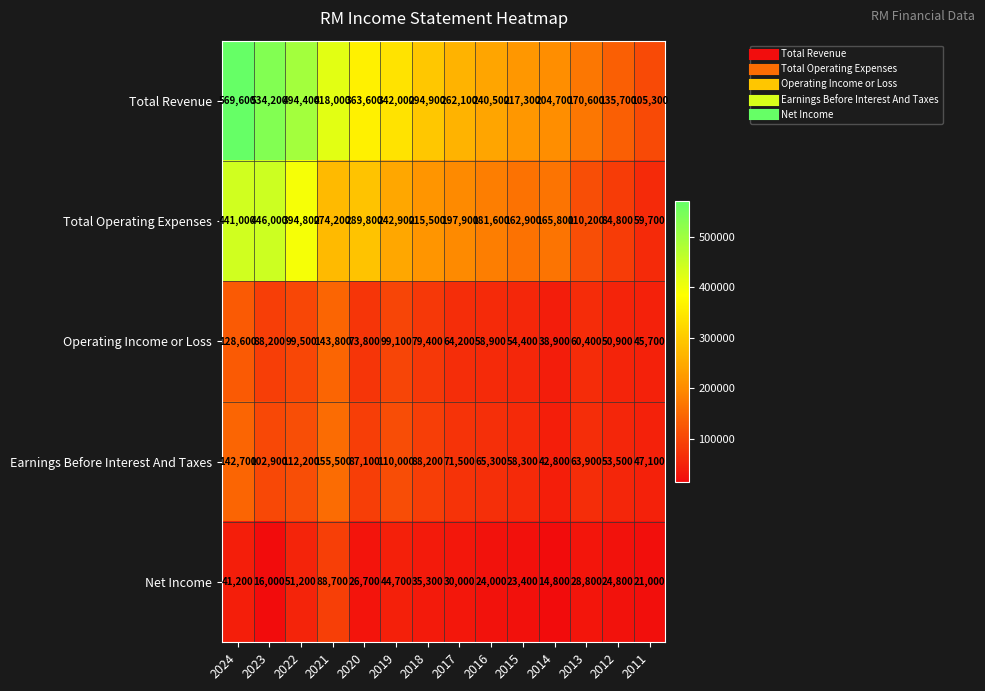

Where does the Total Operating Expenses series first go above 215500?

2024